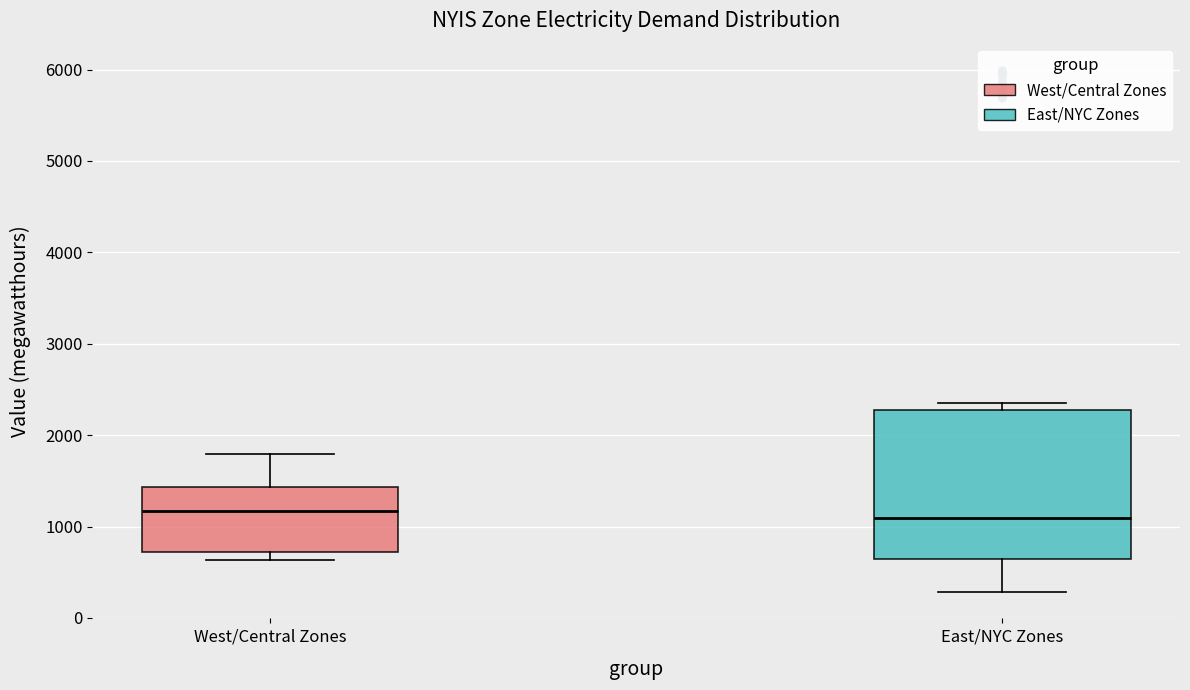

Reading left to right, transcribe this box plot: for each box, give where its median line is, the range the box spans, and where its two whiskers end, as read against the y-axis. The values are not printed on the chart, so give them approximately, as read against the axis.

West/Central Zones: median 1200, box 700 to 1400, whiskers 600 to 1800
East/NYC Zones: median 1100, box 600 to 2300, whiskers 300 to 2400